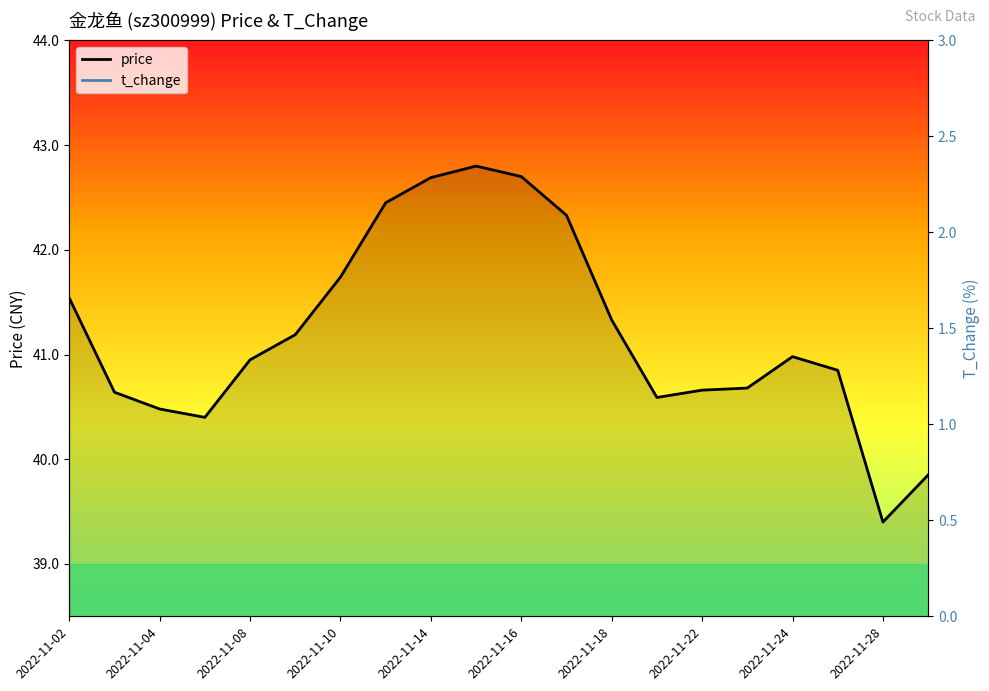

True or false: price and t_change intersect in this chart.

False